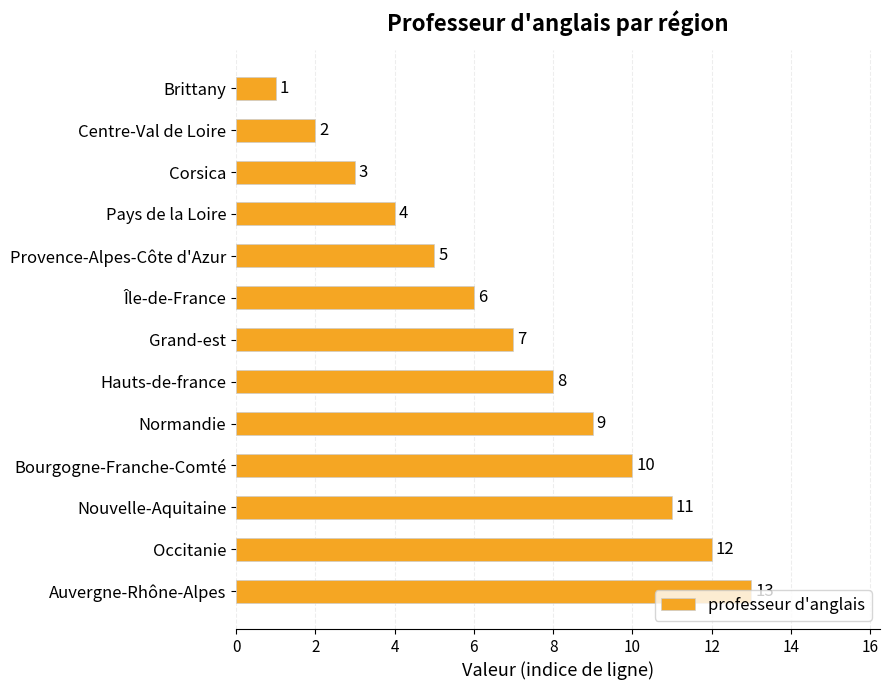

What value does the data have at Bourgogne-Franche-Comté, to the nearest 5?

10